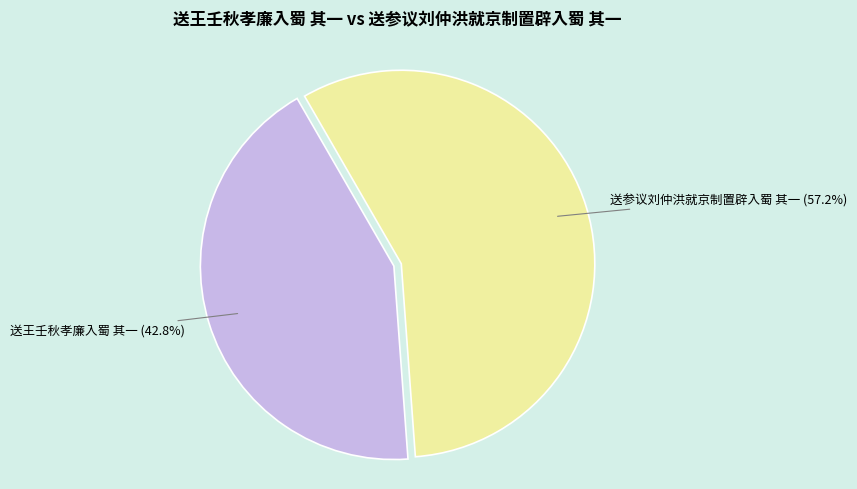

Is there a majority slice in this chart?

Yes